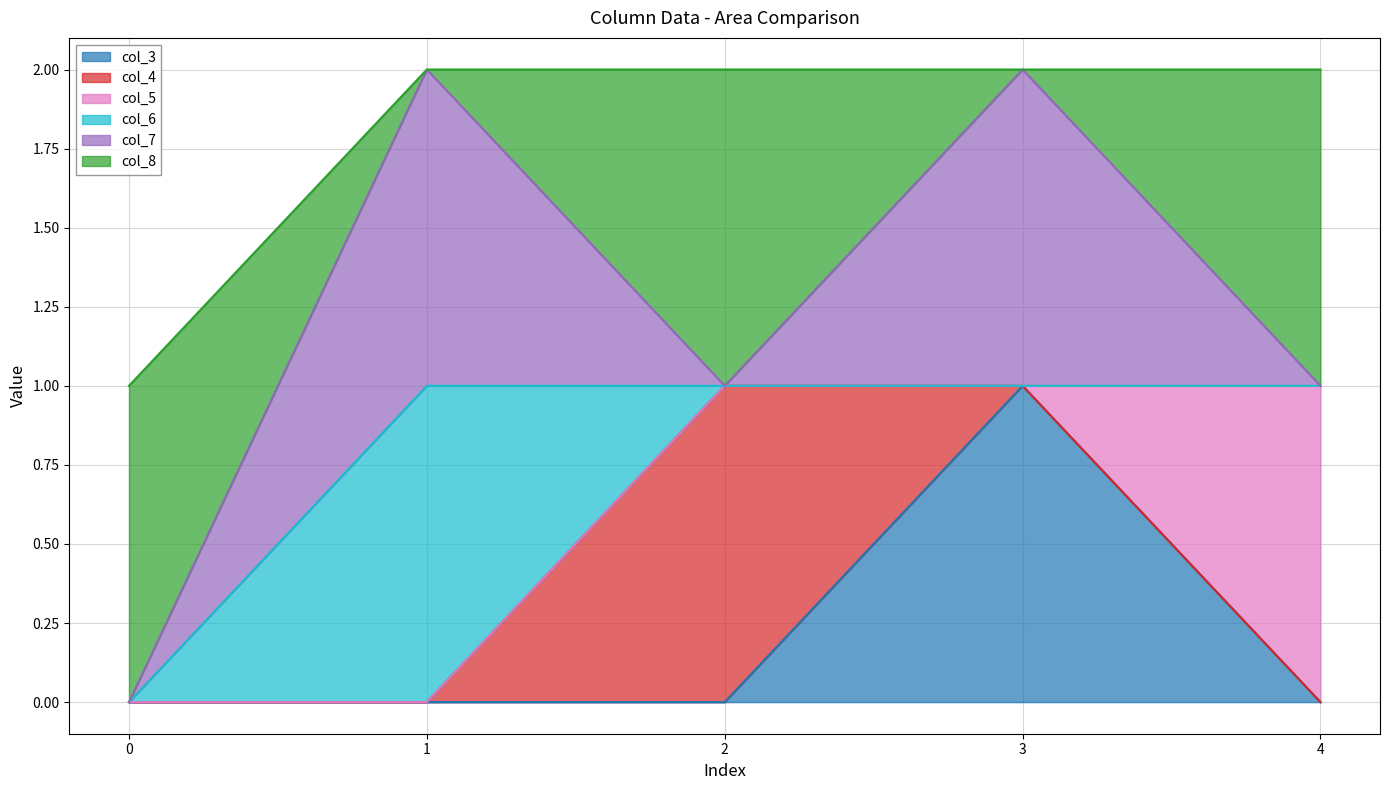

Which series has the widest spread of values?

col_3